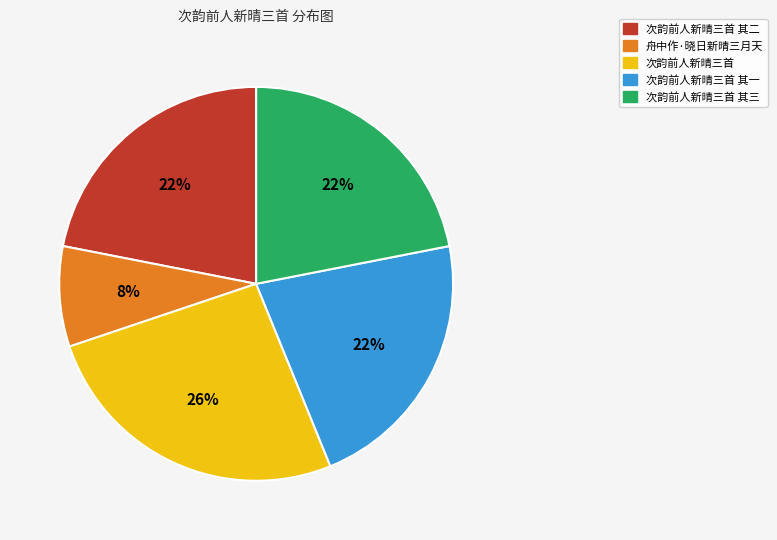

Is the sum of 次韵前人新晴三首 其二 and 舟中作·晓日新晴三月天 greater than half?

No